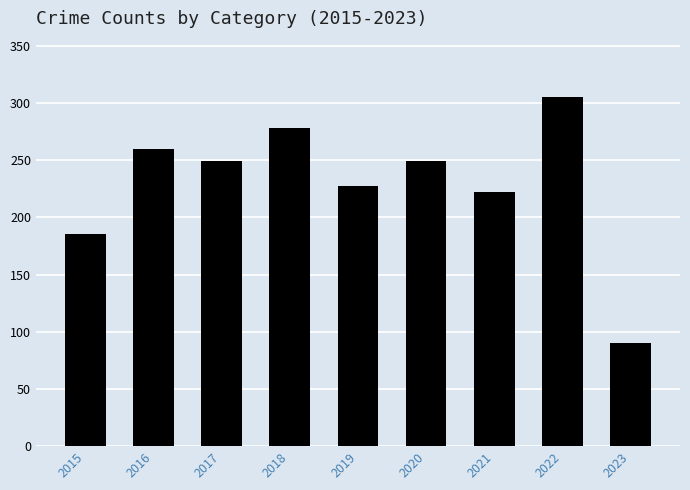

What is the difference between the values at 2019 and 2017?

22